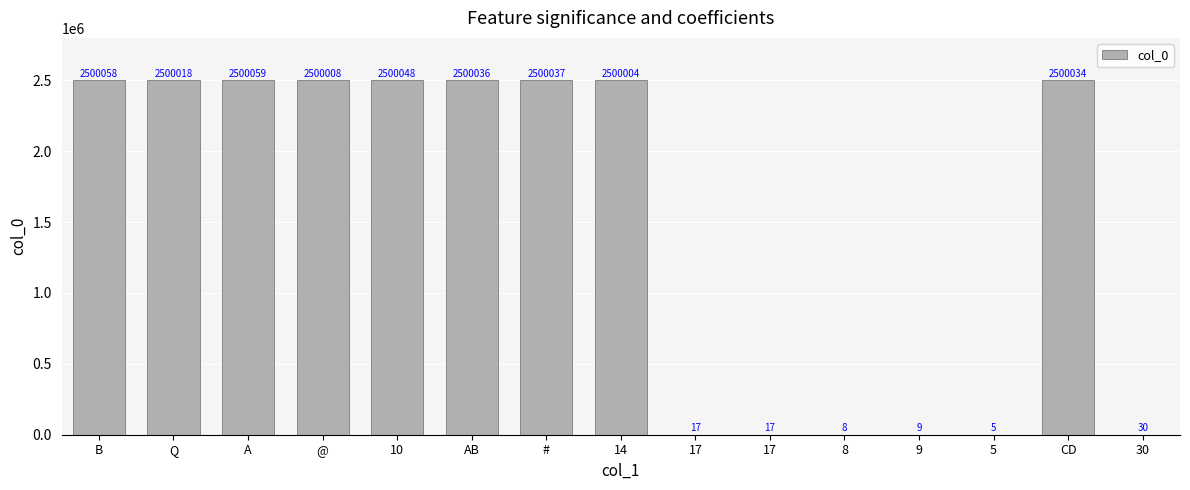

Which has a higher value, # or AB?

#